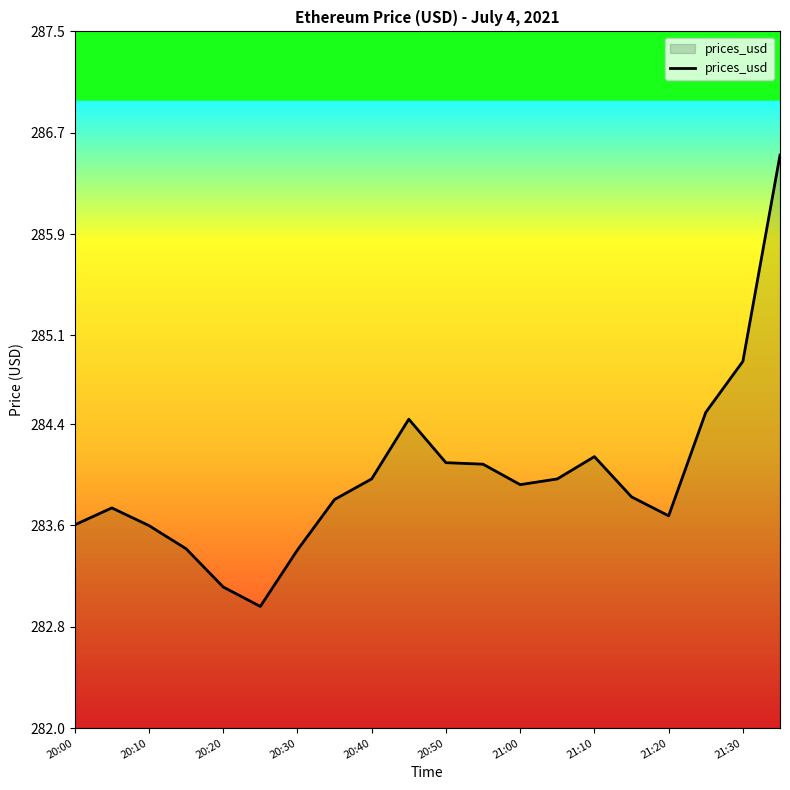

What is the greatest value displayed?

286.5